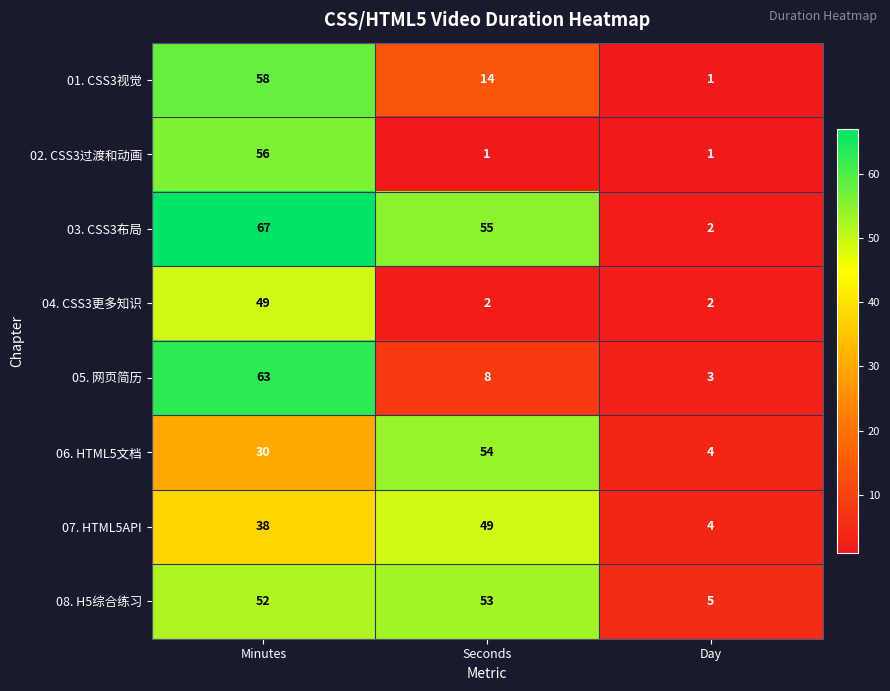

What is the greatest value displayed?

67